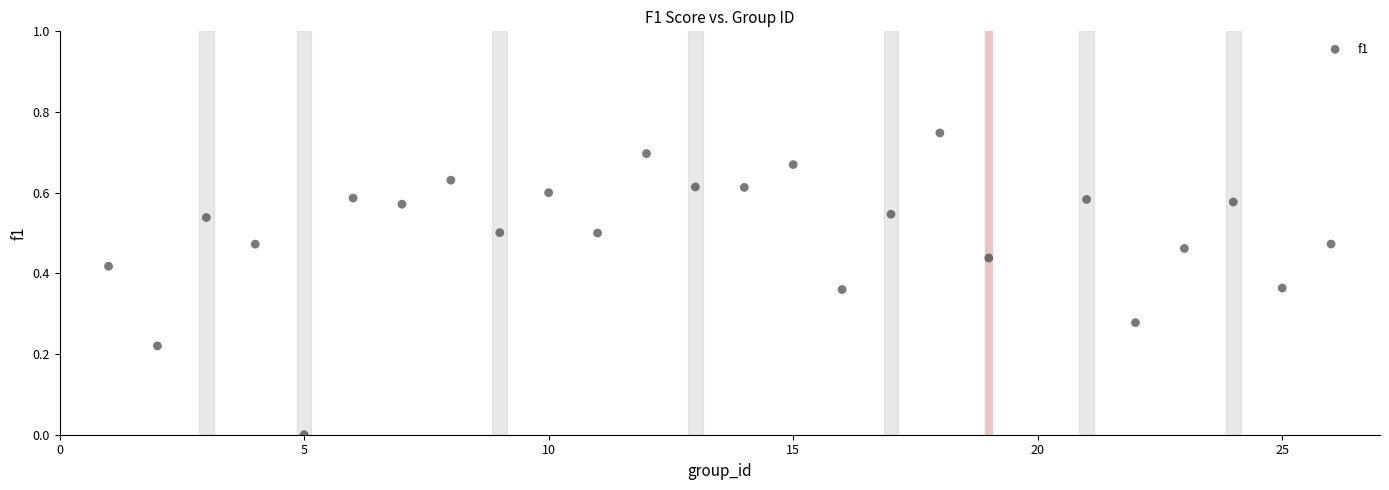

What is the range of X values (max minus min)?

25.0